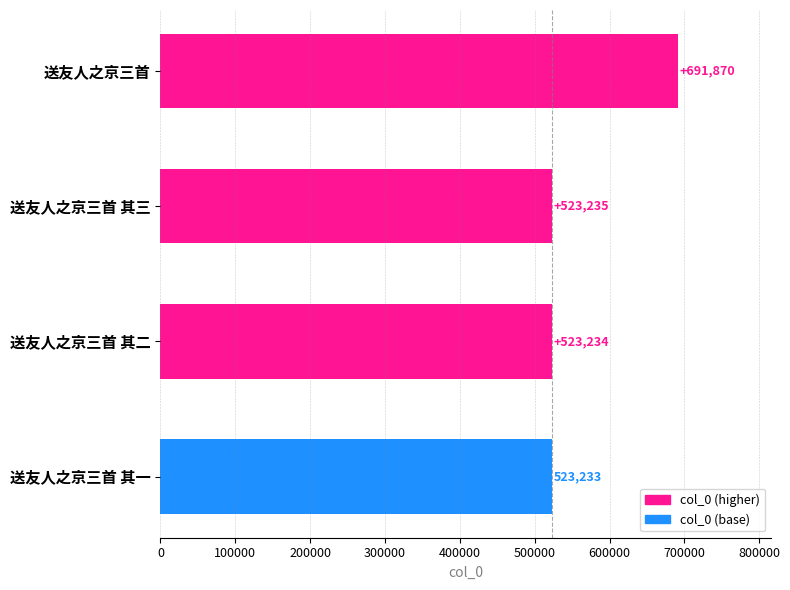

Approximately how many times larger is the value at 送友人之京三首 compared to 送友人之京三首 其一?

1.3